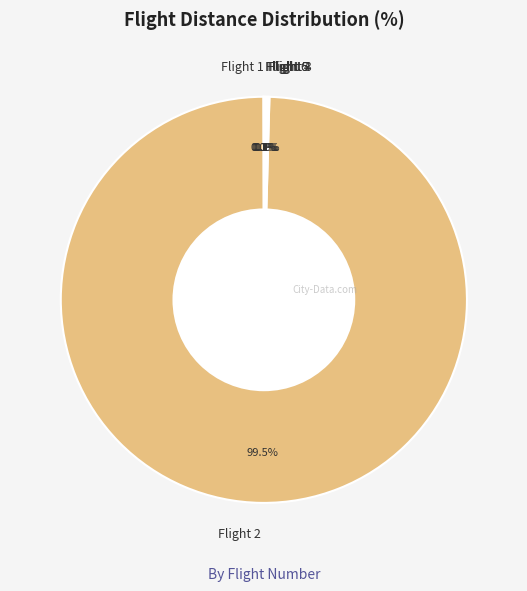

Which category has the biggest portion of the pie?

Flight 2